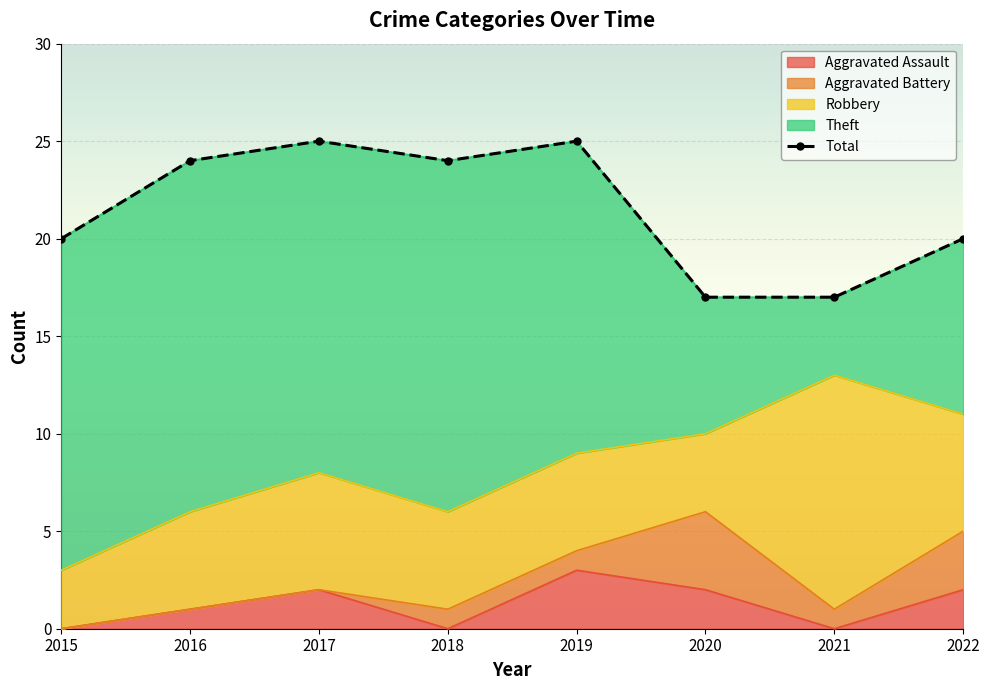

How many interior local peaks does the Aggravated Assault series have?

2